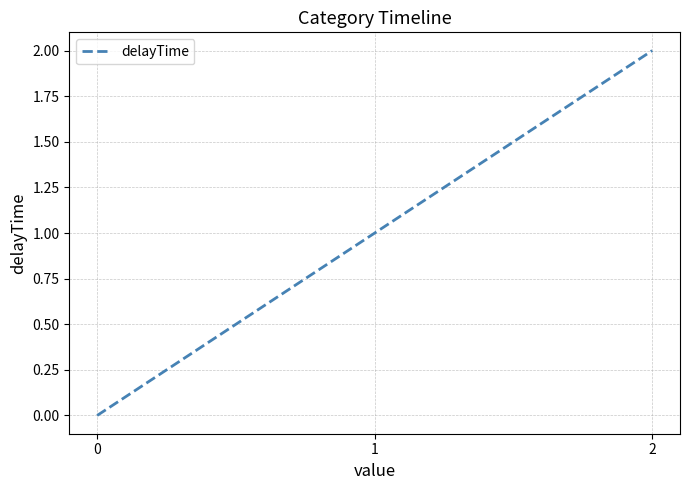

Reading left to right, what are all the values shown in this chart?

0=0	1=1	2=2